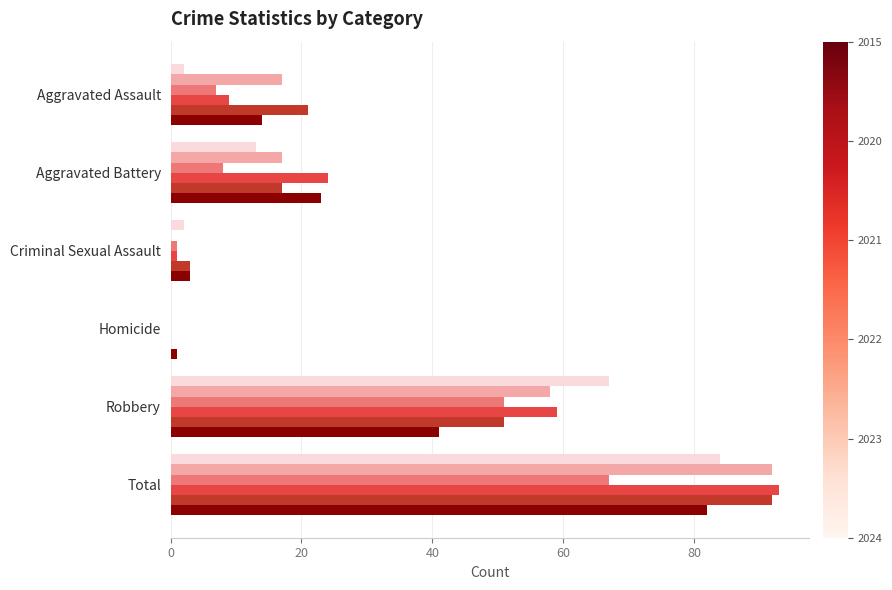

What is the maximum value shown in the chart?

93